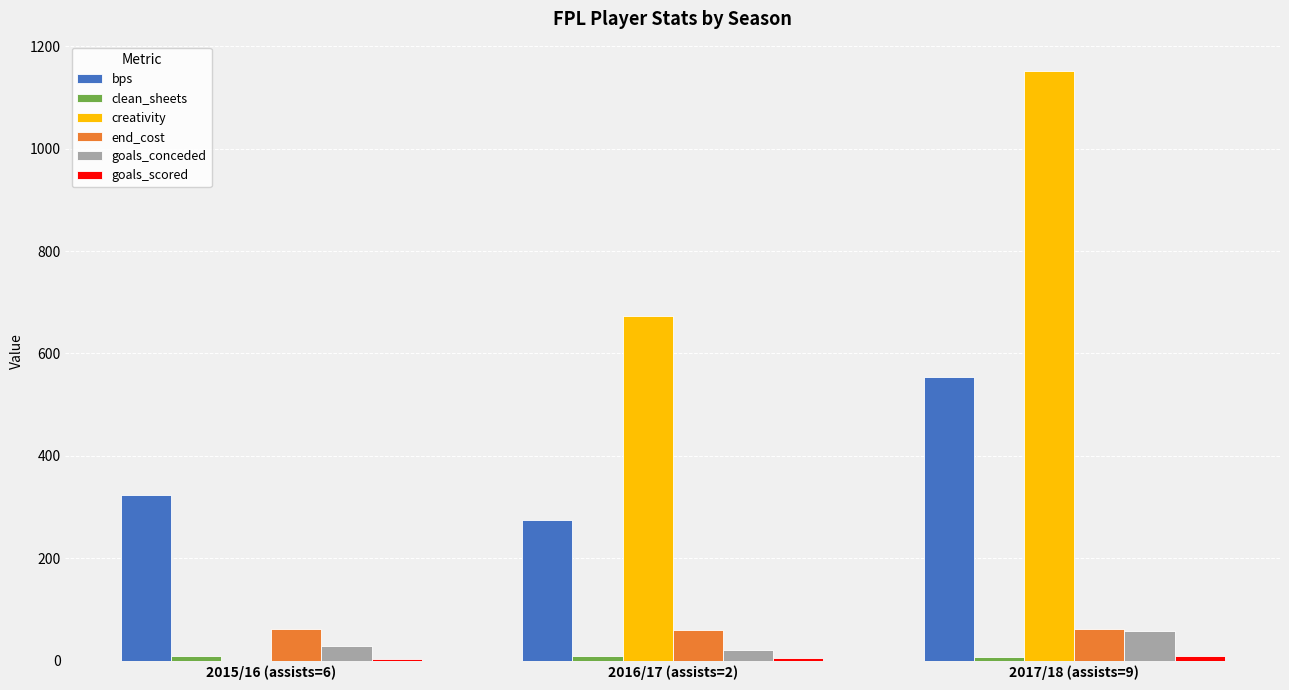

What is the total value across all series at 2016/17 (assists=2)?

1040.9